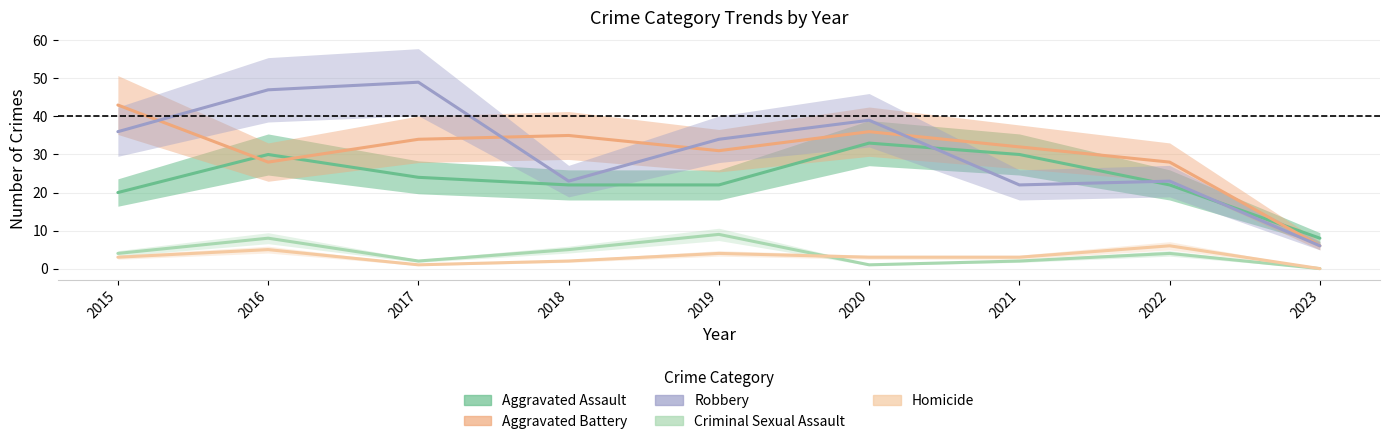

What is the highest value of the Homicide series?

6